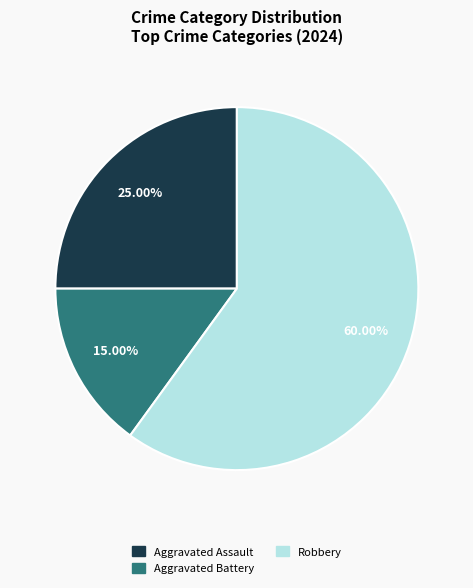

Does any single category account for the majority?

Yes